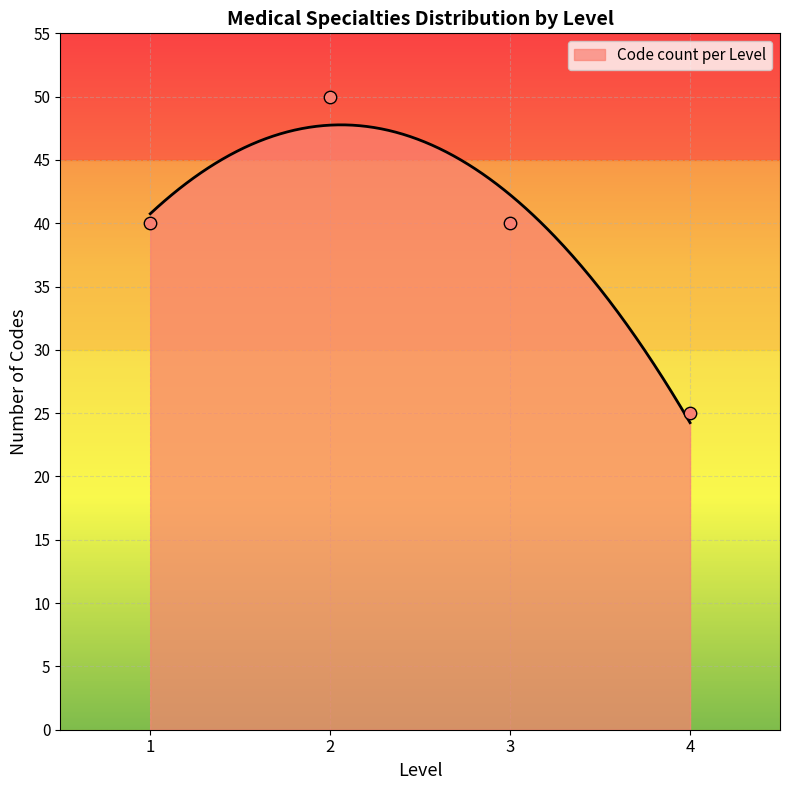

What is the highest value of the Code count per Level series?

47.8